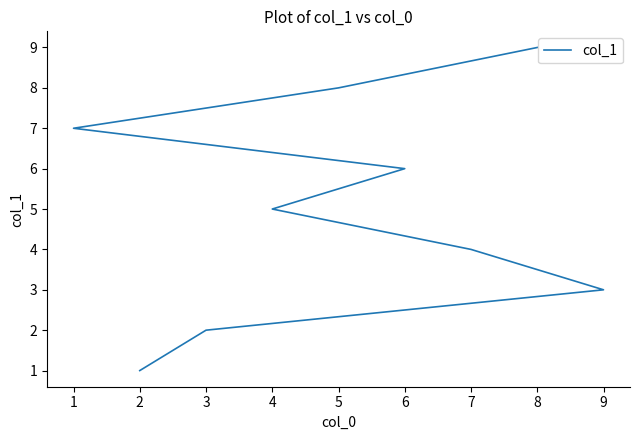

How many lines are shown in the chart?

1